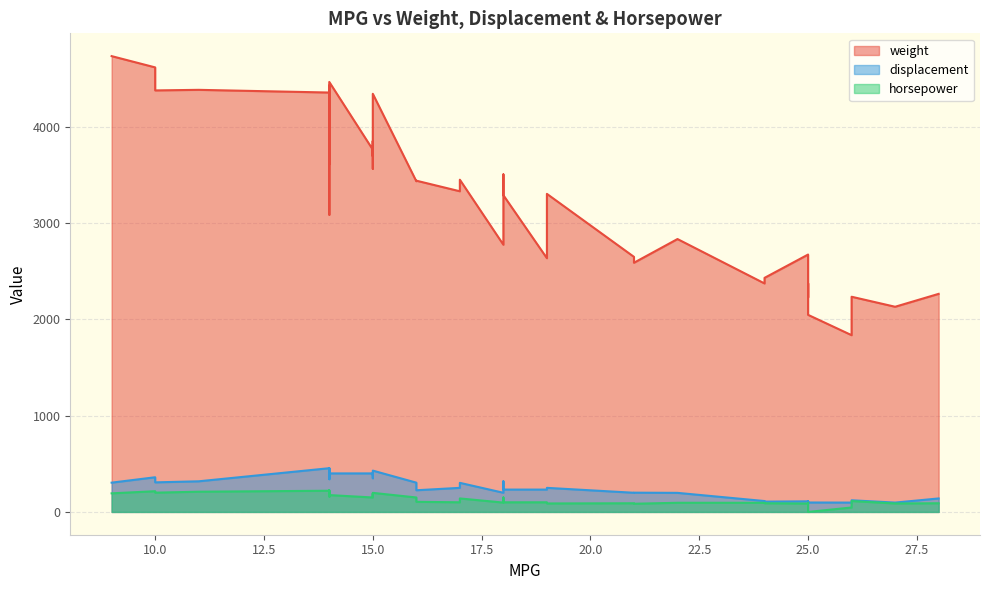

Reading left to right, what are all the values shown in this chart?

weight: 18=3504	15=3693	18=3436	16=3433	17=3449	15=4341	14=4354	14=4312	14=4425	15=3850	15=3563	14=3609	15=3761	14=3086	24=2372	22=2833	18=2774	21=2587	27=2130	26=1835	25=2672	24=2430	25=2375	26=2234	21=2648	10=4615	10=4376	11=4382	9=4732	27=2130	28=2264	25=2228	25=2046	19=2634	16=3439	17=3329	19=3302	18=3288	14=4209	14=4464
displacement: 18=307	15=350	18=318	16=304	17=302	15=429	14=454	14=440	14=455	15=390	15=383	14=340	15=400	14=455	24=113	22=198	18=199	21=200	27=97	26=97	25=110	24=107	25=104	26=121	21=199	10=360	10=307	11=318	9=304	27=97	28=140	25=113	25=98	19=232	16=225	17=250	19=250	18=232	14=350	14=400
horsepower: 18=130	15=165	18=150	16=150	17=140	15=198	14=220	14=215	14=225	15=190	15=170	14=160	15=150	14=225	24=95	22=95	18=97	21=85	27=88	26=46	25=87	24=90	25=95	26=113	21=90	10=215	10=200	11=210	9=193	27=88	28=90	25=95	25=0	19=100	16=105	17=100	19=88	18=100	14=165	14=175